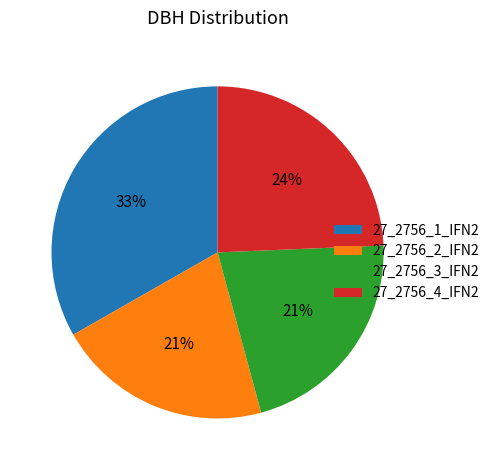

Count the number of slices in the pie.

4